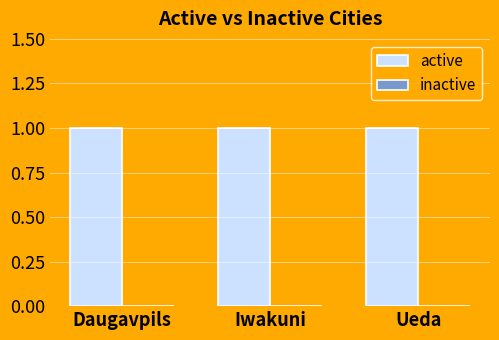

Which category has the highest value across all series?

Daugavpils